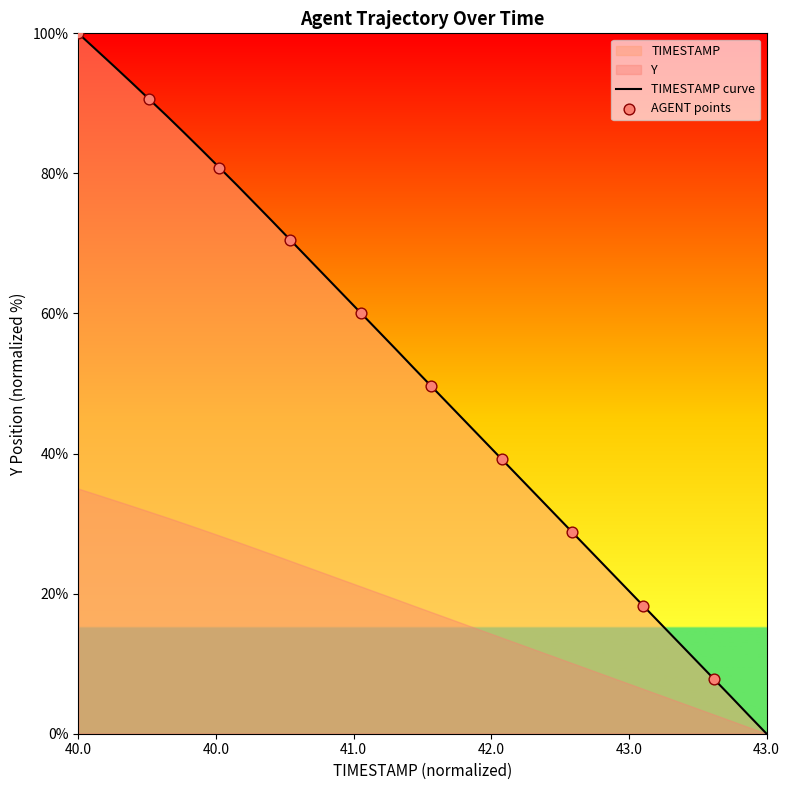

At which label does TIMESTAMP curve reach its peak?

40.0